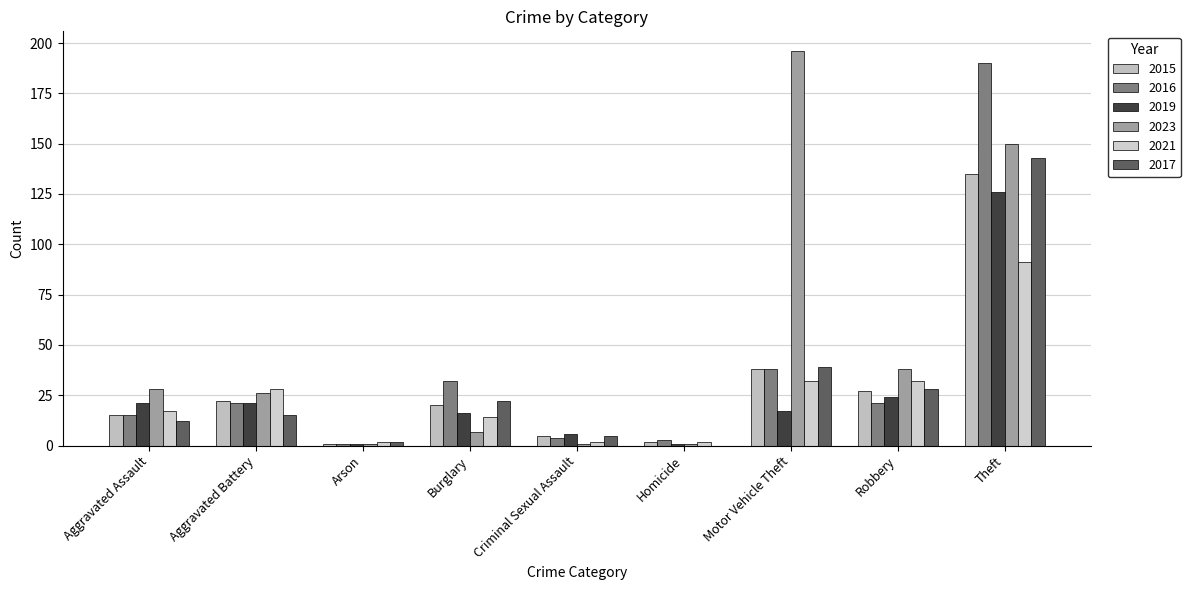

How many groups of bars are there?

9